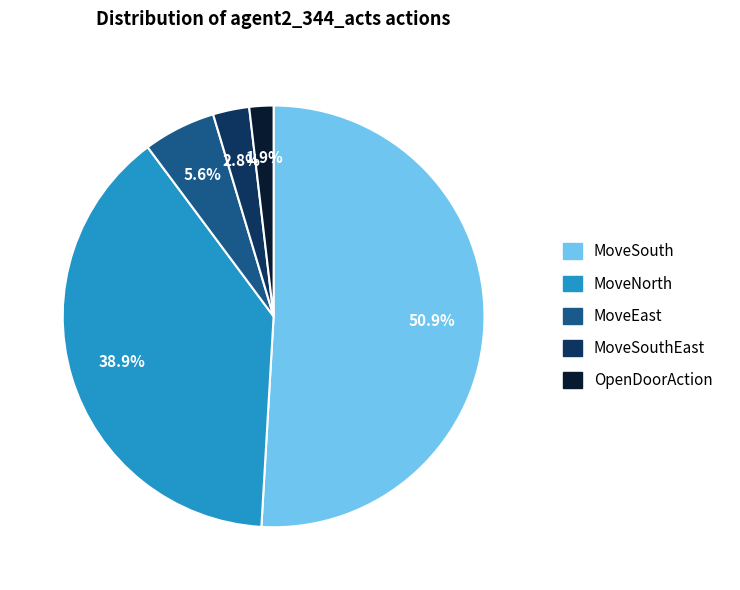

Is there any slice that represents more than half of the pie?

Yes